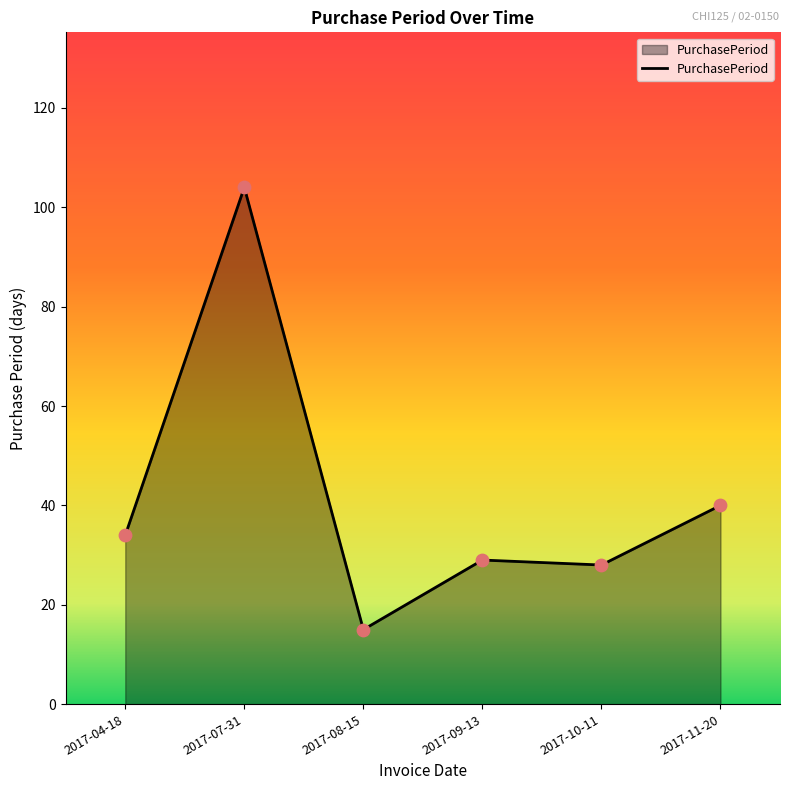

Between 2017-11-20 and 2017-04-18, which is larger?

2017-11-20